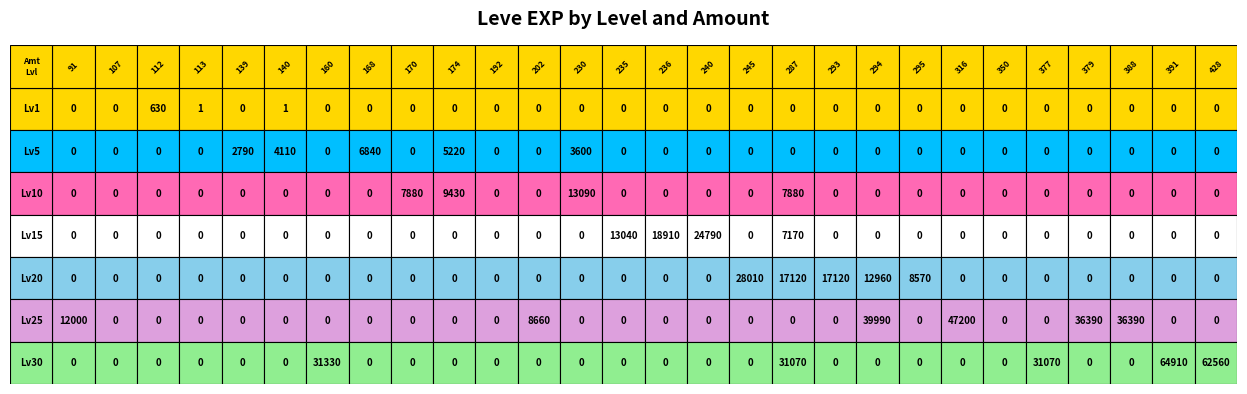

What is the difference between the highest and lowest values at 17?

31070